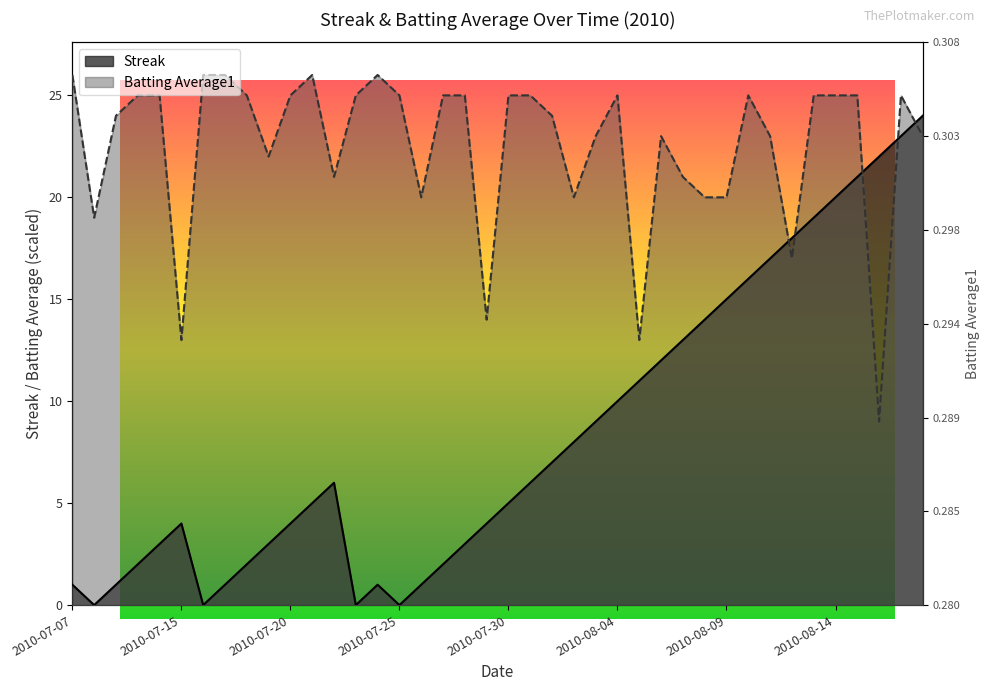

How many data points in Batting Average1 are above 24?

21